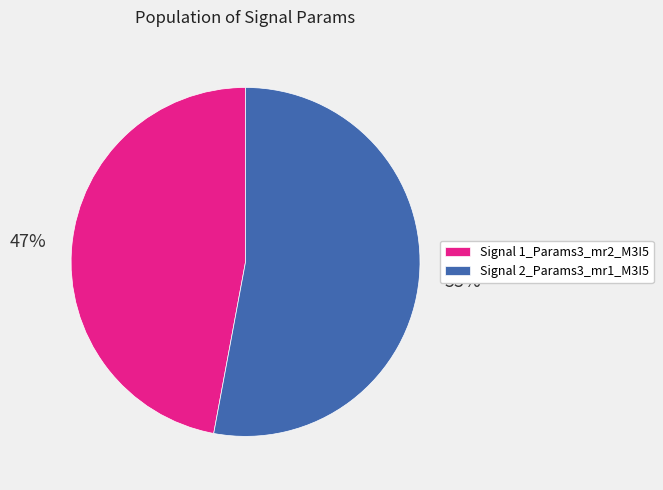

How many segments does this pie chart have?

2